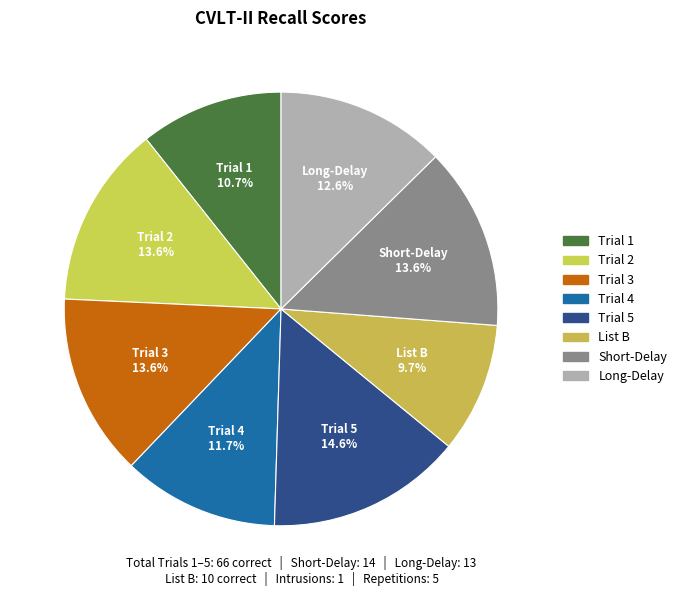

To the nearest percent, what percentage of the pie is Short-Delay?

14%